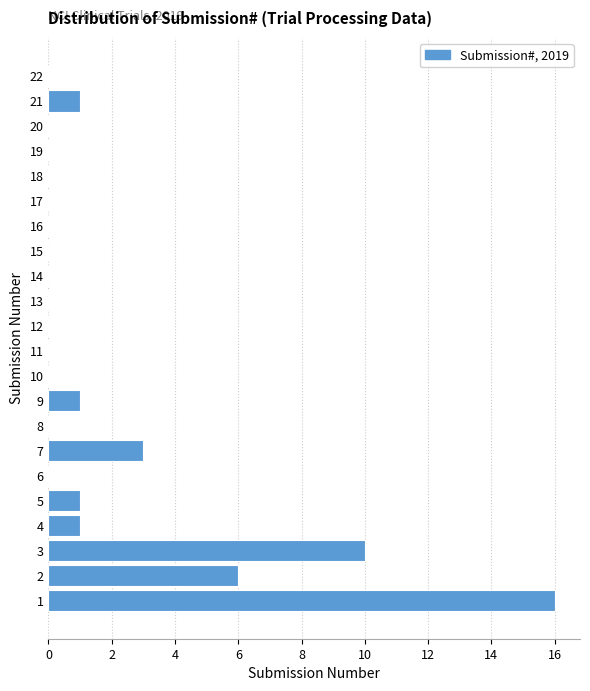

Which range on the y-axis has the longest bar?

0.5 to 1.5